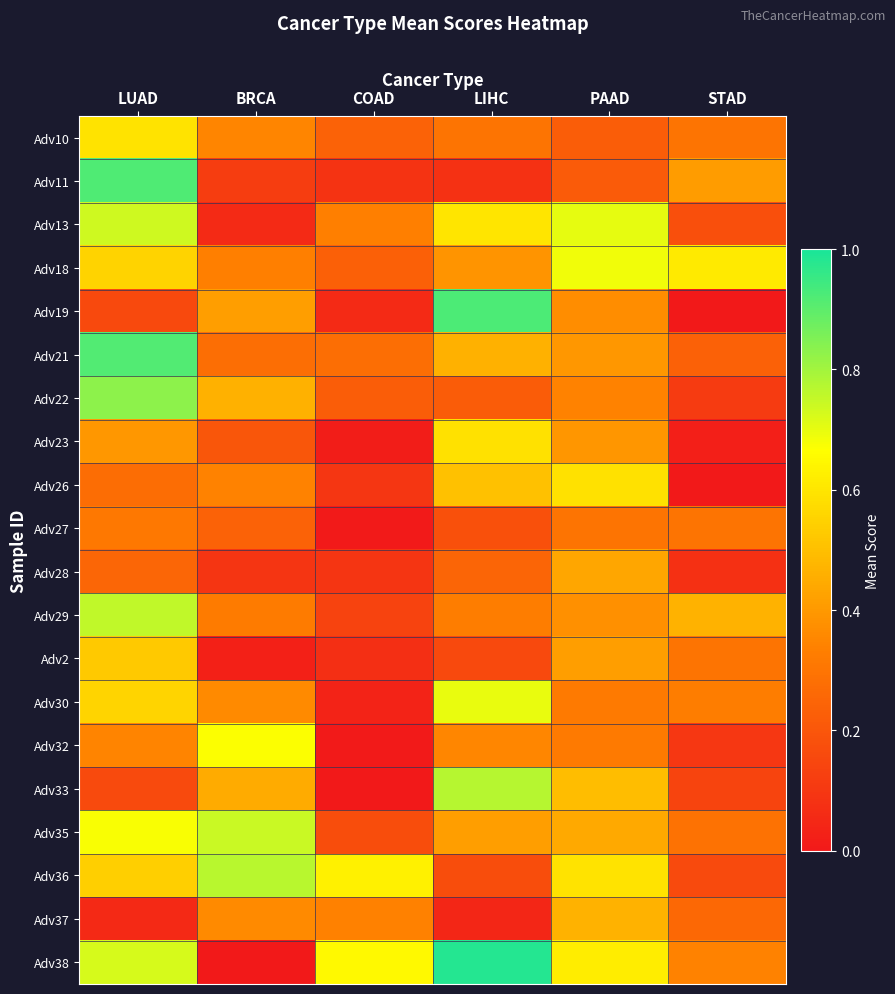

What is the total value across all series at LUAD?

10.3